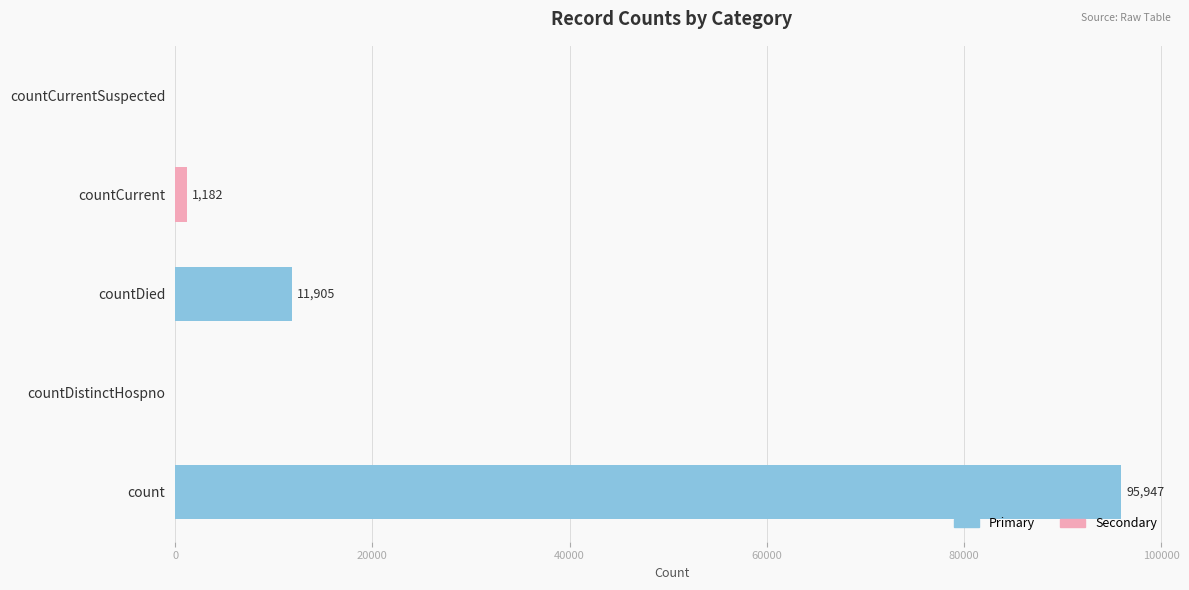

How many values are above zero?

3